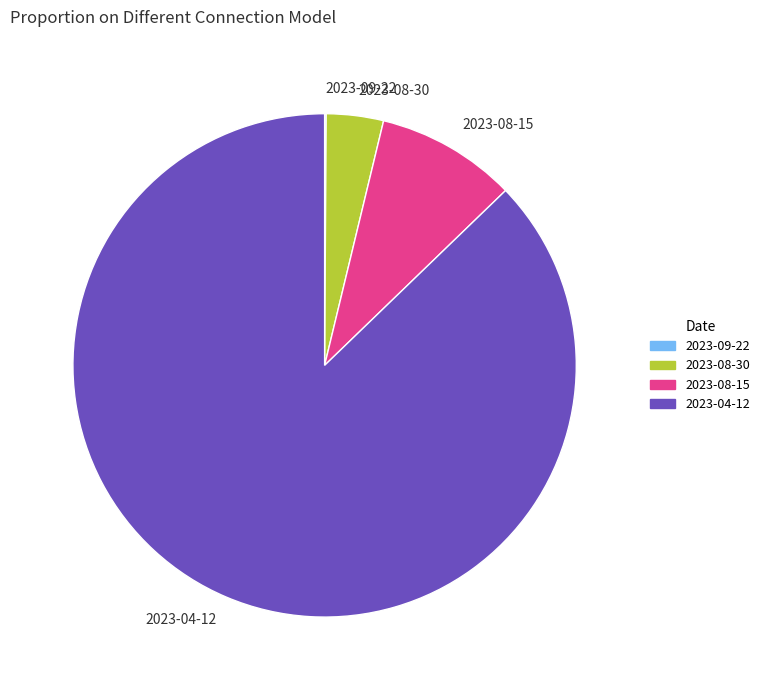

Which slice is the largest?

2023-04-12